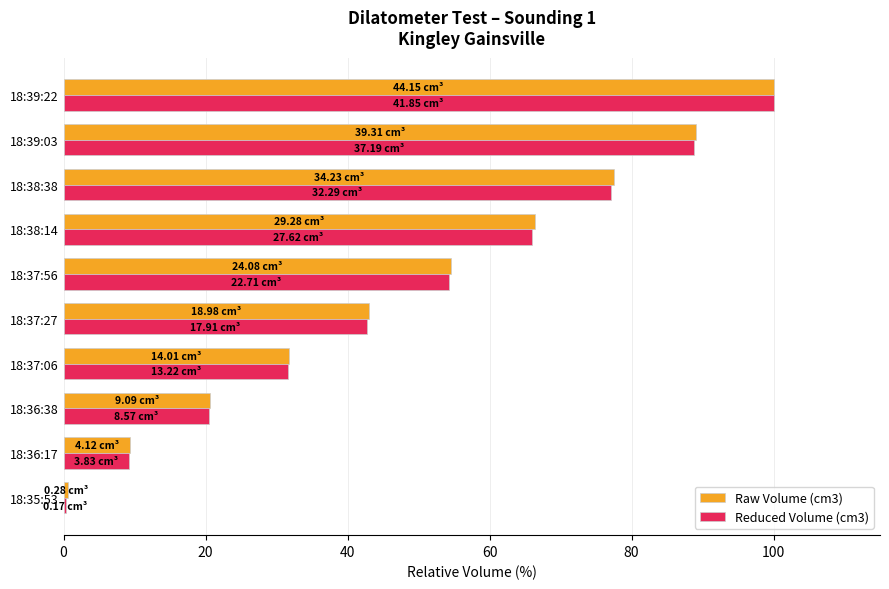

What is the lowest value of the Raw Volume (cm3) series?

0.6